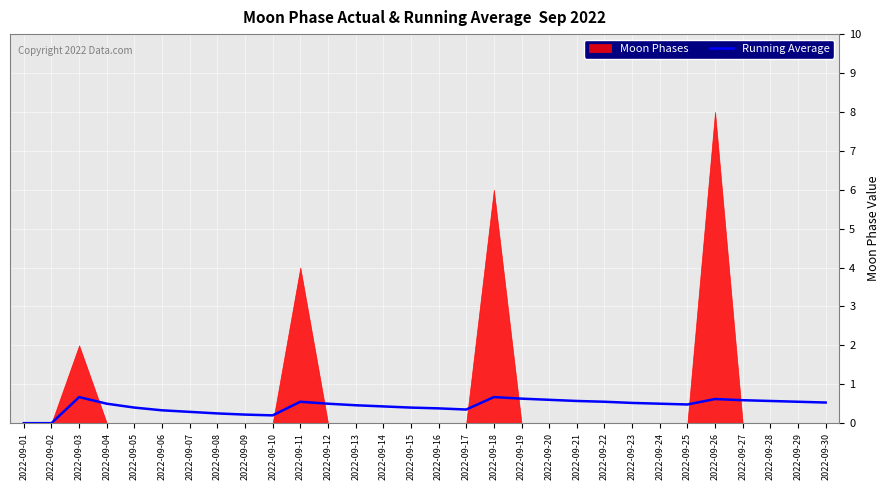

What is the highest value of the Running Average series?

0.7